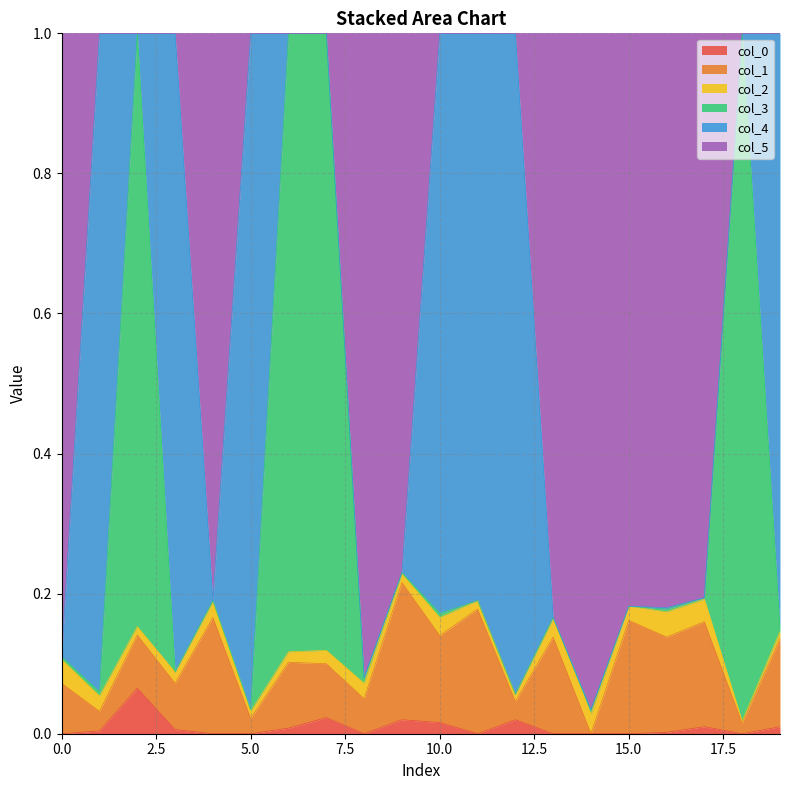

Does the chart have visible grid lines?

Yes